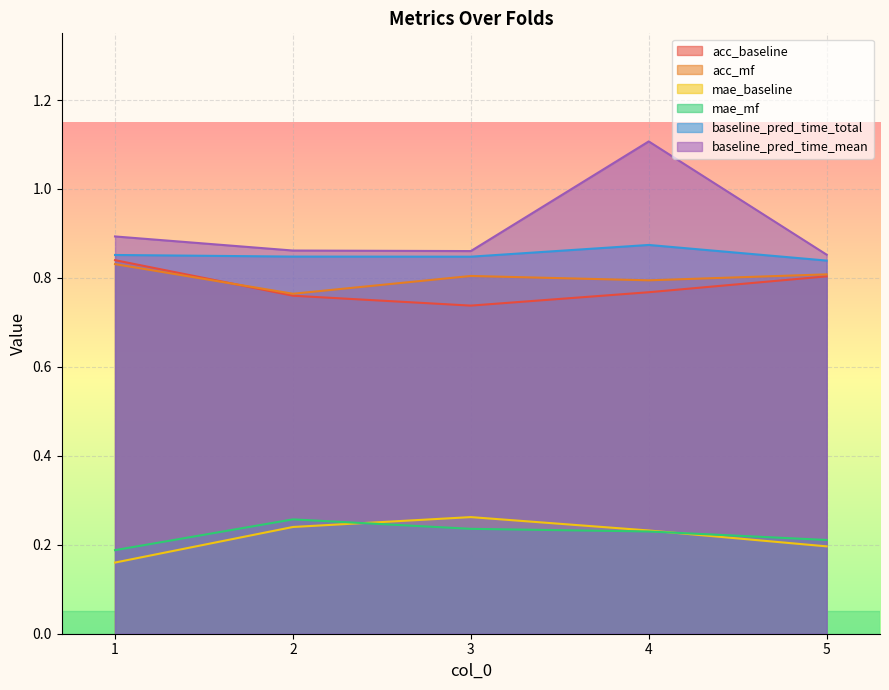

How many data points does each series have?

5